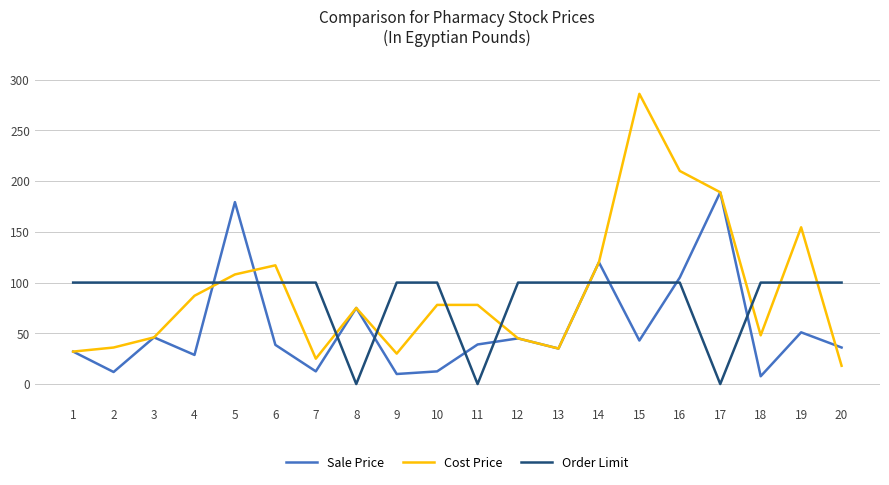

Which series has the widest spread of values?

Cost Price